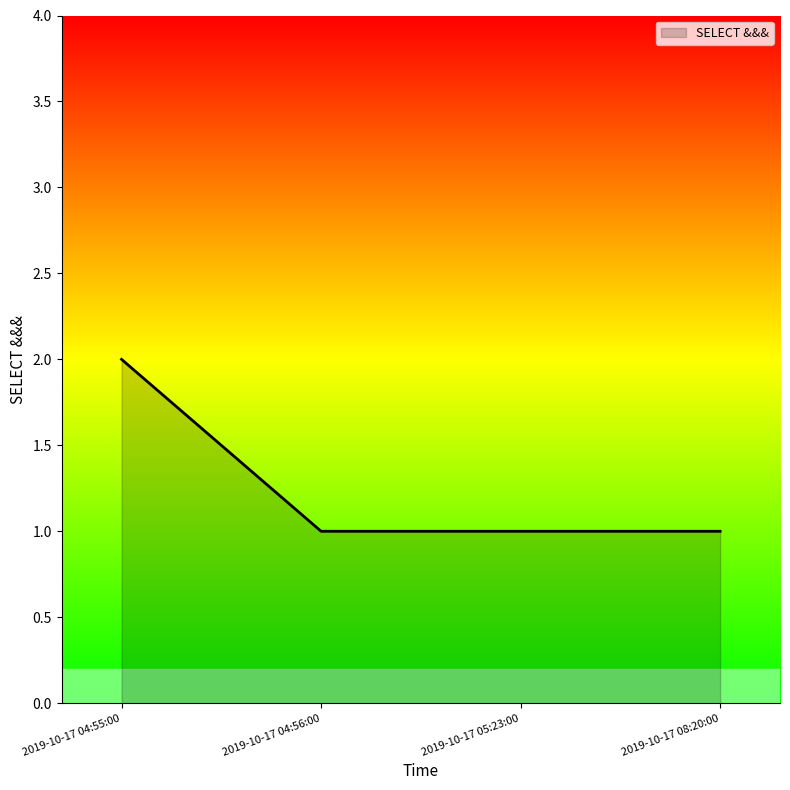

Does the chart display data point markers on the line(s)?

No